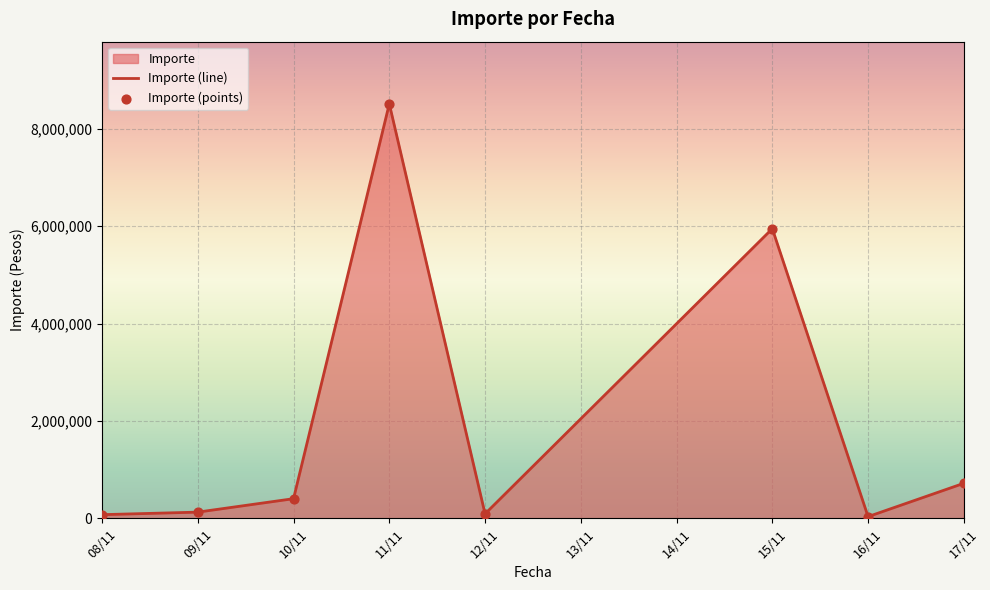

Which series has the widest spread of Y values?

Importe (line)